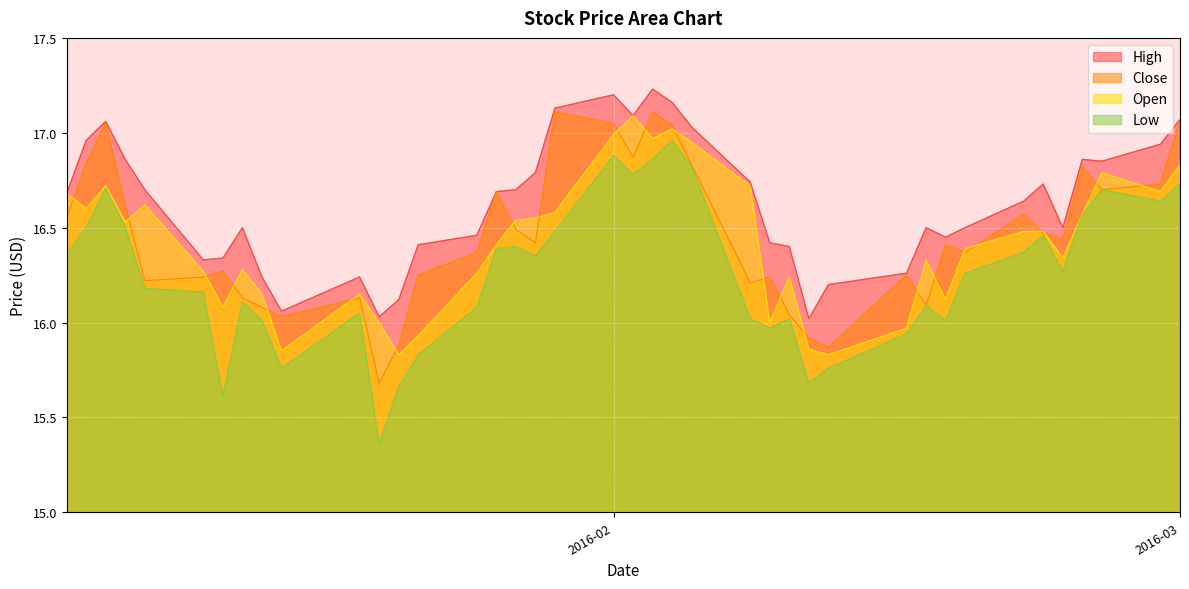

True or false: High and Low intersect in this chart.

False